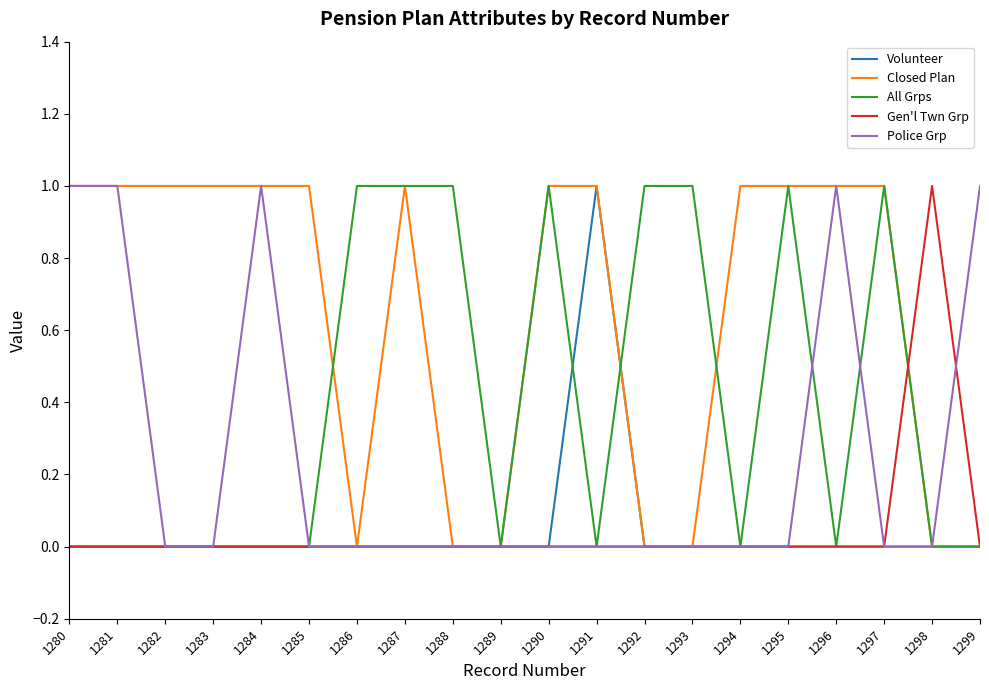

What is the difference between the highest and lowest values at 1281?

1